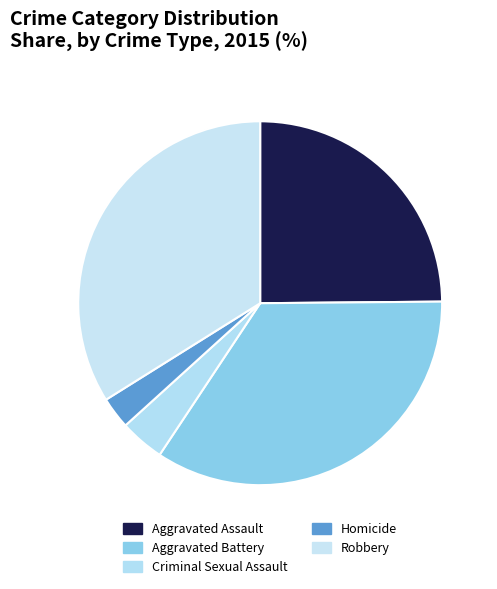

Rank the categories by value from lowest to highest.

Homicide, Criminal Sexual Assault, Aggravated Assault, Robbery, Aggravated Battery